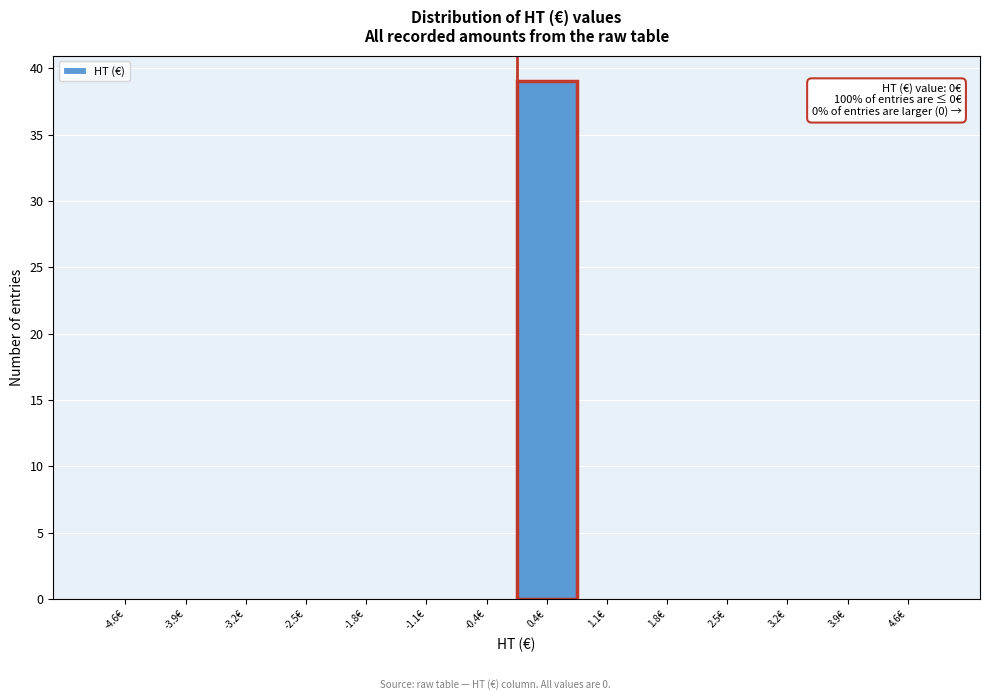

Over which range of the x-axis is the bar tallest?

0.0 to 0.7